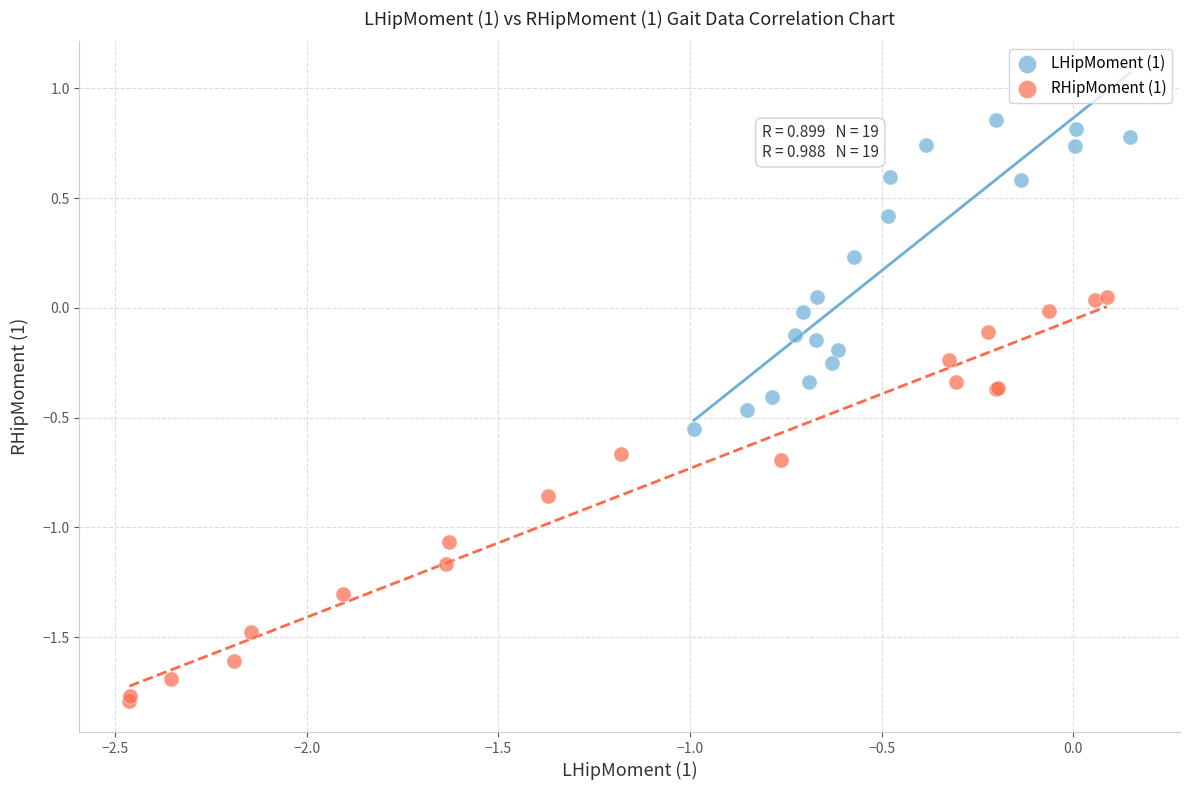

Which series has the widest spread of Y values?

RHipMoment (1)